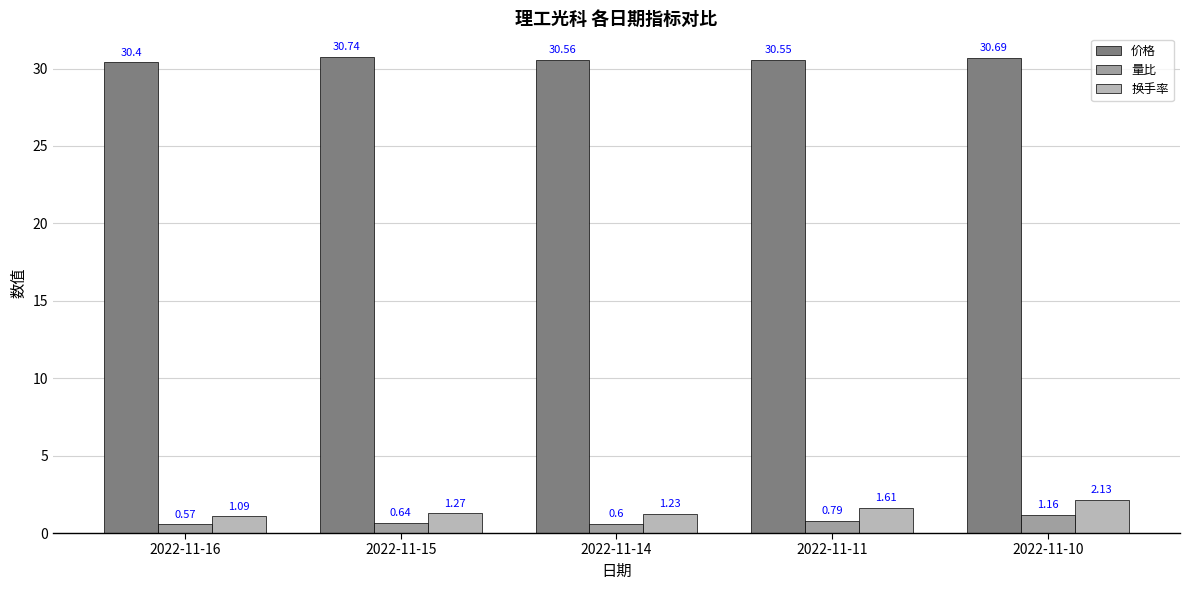

At 2022-11-16, list the series in order from smallest to largest.

量比, 换手率, 价格